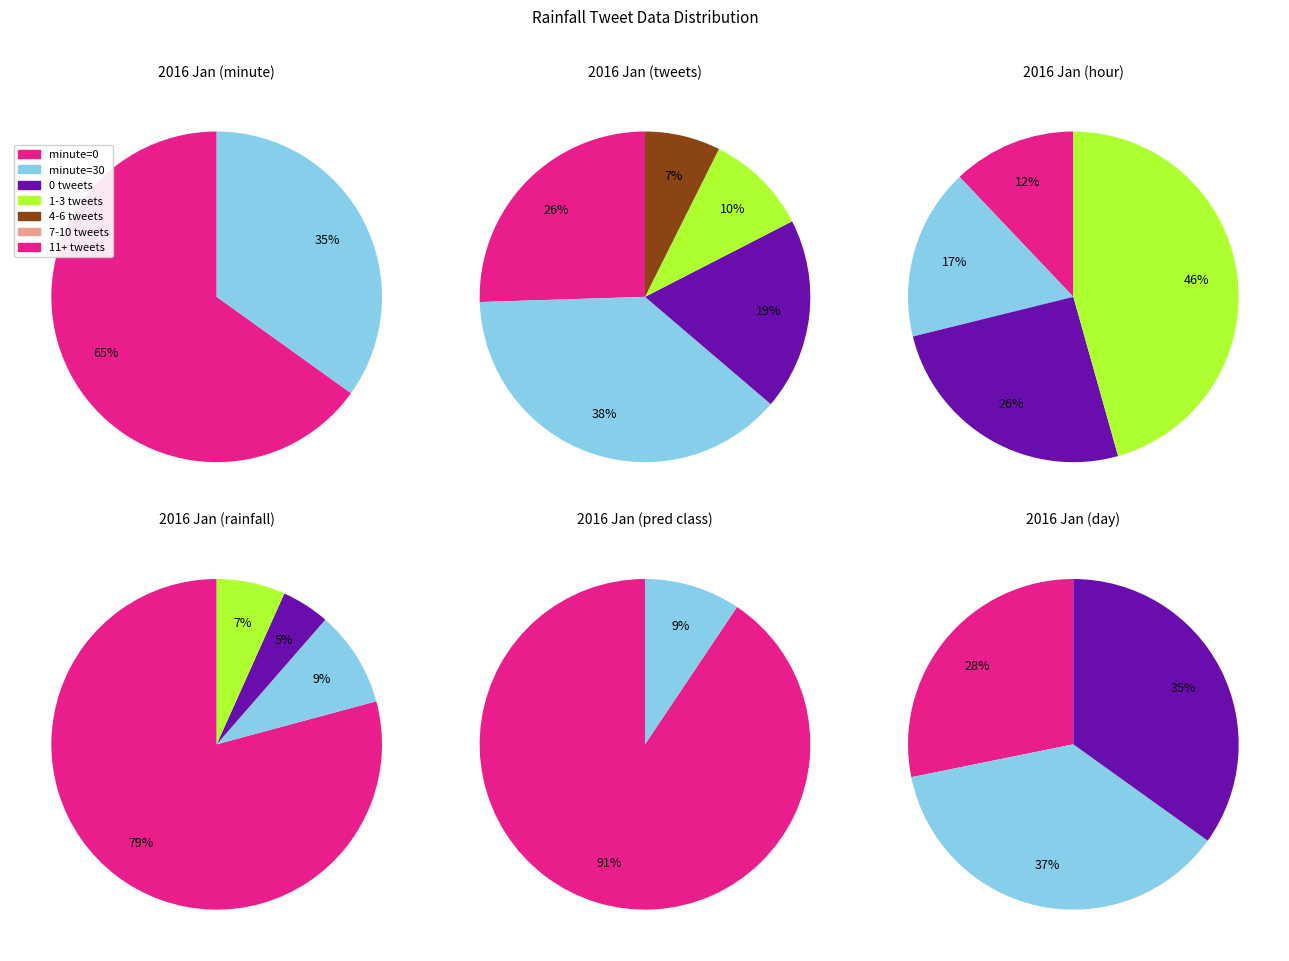

Between 1 and 3, which is larger?

1